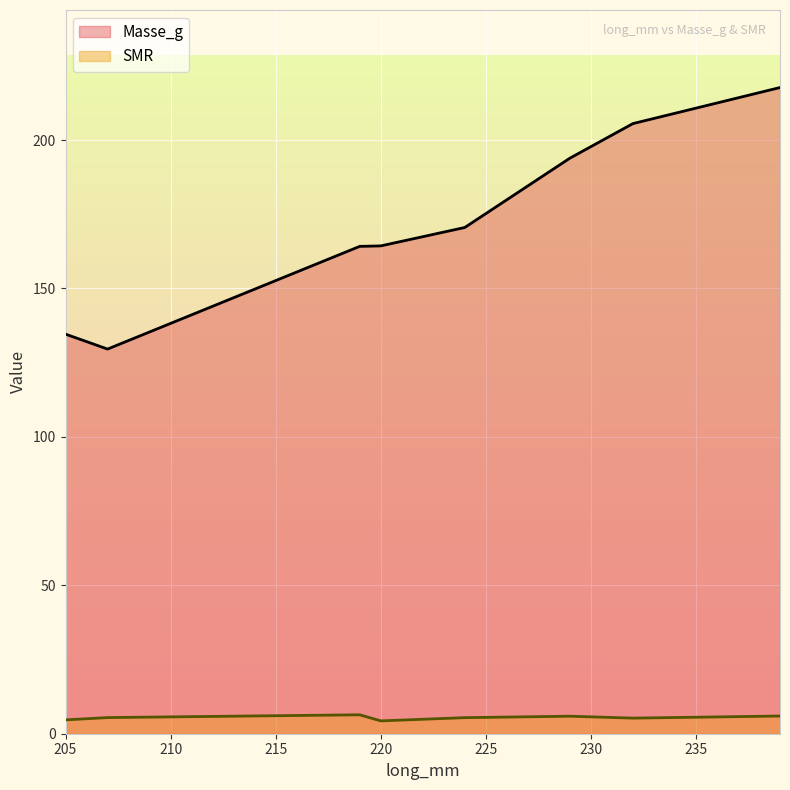

What is the sum of all SMR values?

43.3